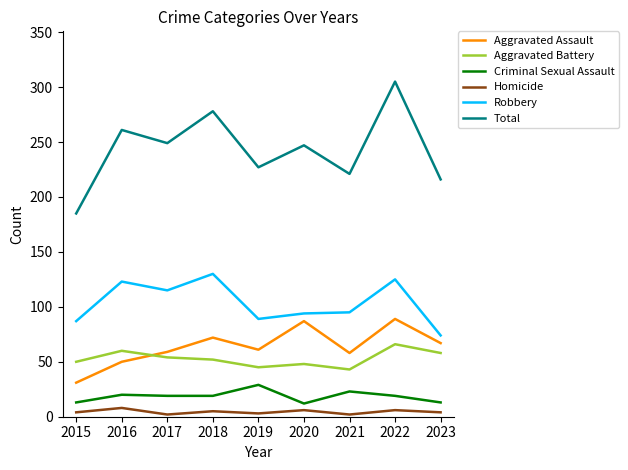

How many series are shown in this chart?

6